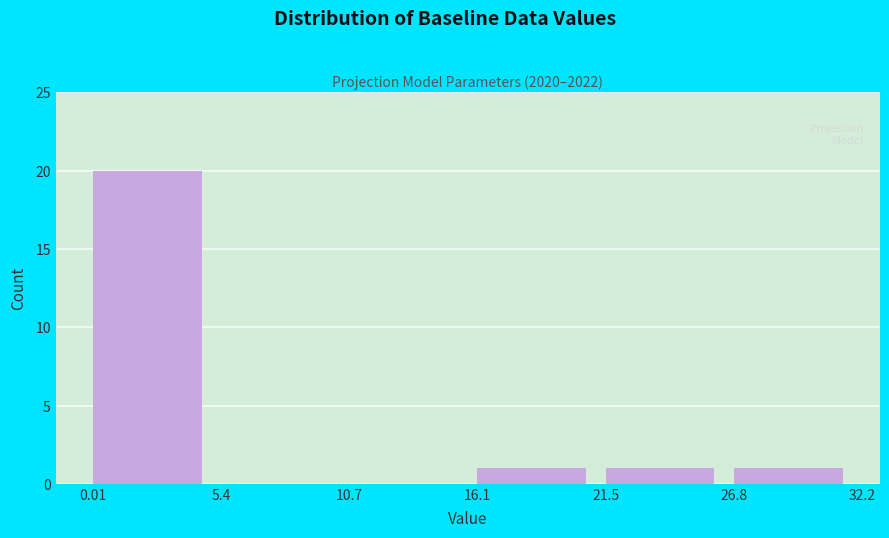

Reading left to right, list every bar in this chart as the range it spans on the x-axis followed by its height. The values are not printed on the chart, so give them approximately, as read against the axis.

0.01 to 5.4: 20
5.4 to 10.7: 0
10.7 to 16.1: 0
16.1 to 21.5: 1
21.5 to 26.8: 1
26.8 to 32.2: 1